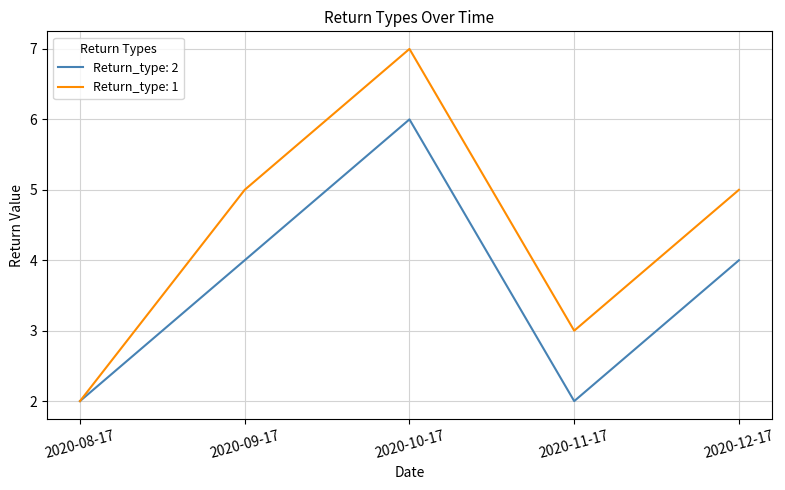

What is the difference between the second highest and second lowest values in the Return_type: 2 series?

2